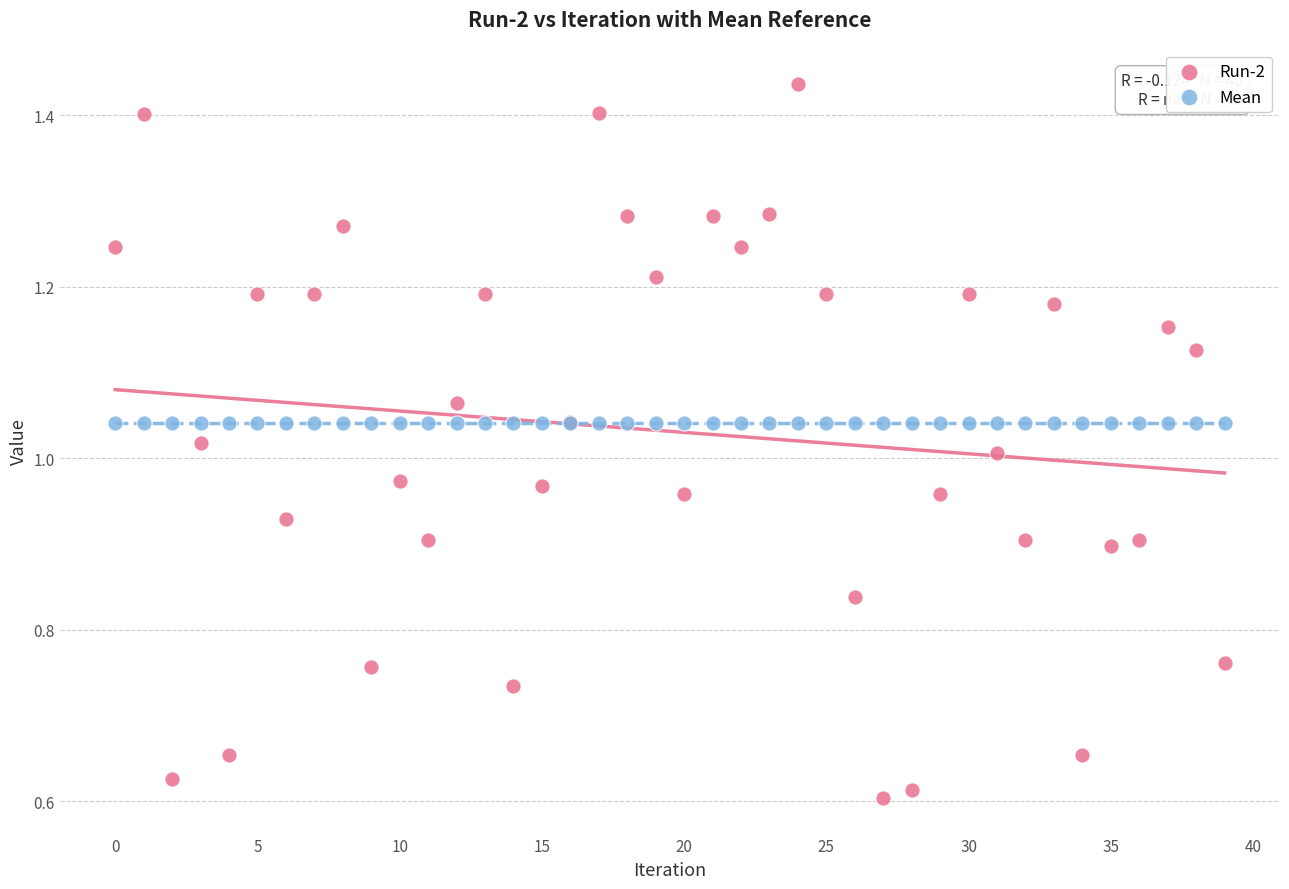

Which series reaches the maximum Y coordinate?

Run-2